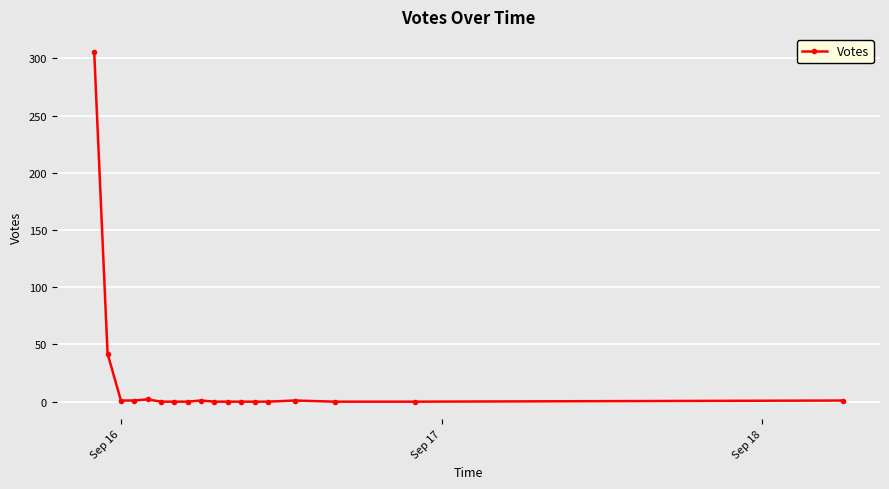

What is the greatest value displayed?

306